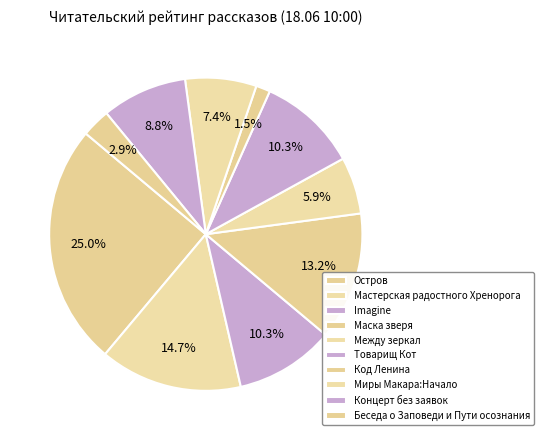

How many slices are in this pie chart?

10